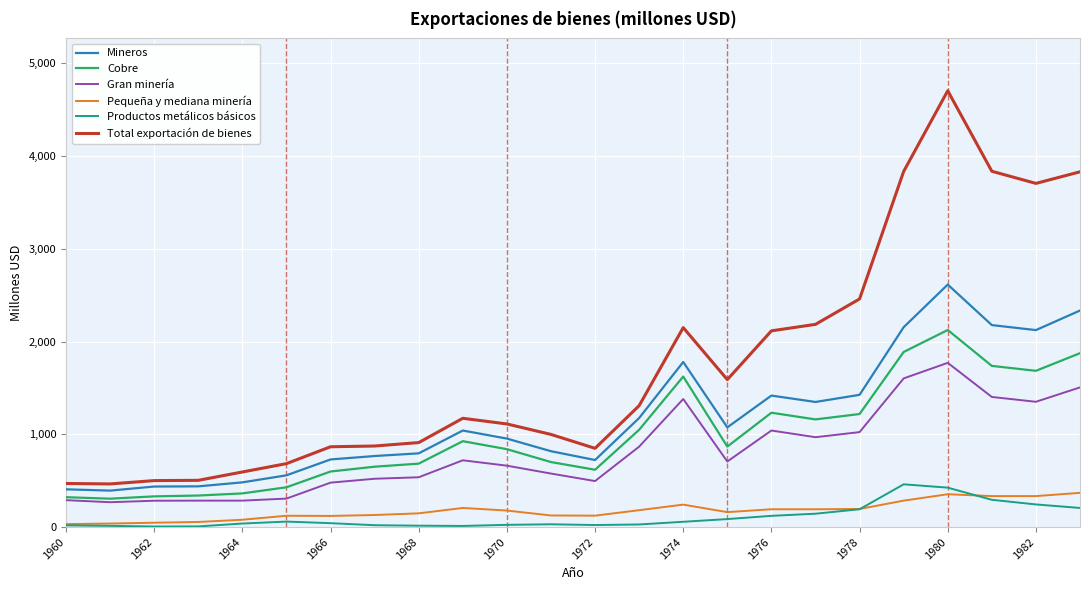

True or false: Pequeña y mediana minería and Total exportación de bienes cross at least once.

False